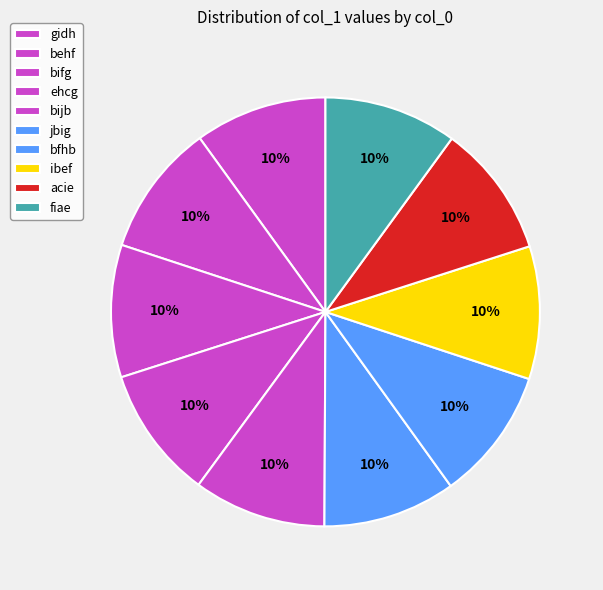

What is the ratio of the value at ibef to the value at bifg?

1.0